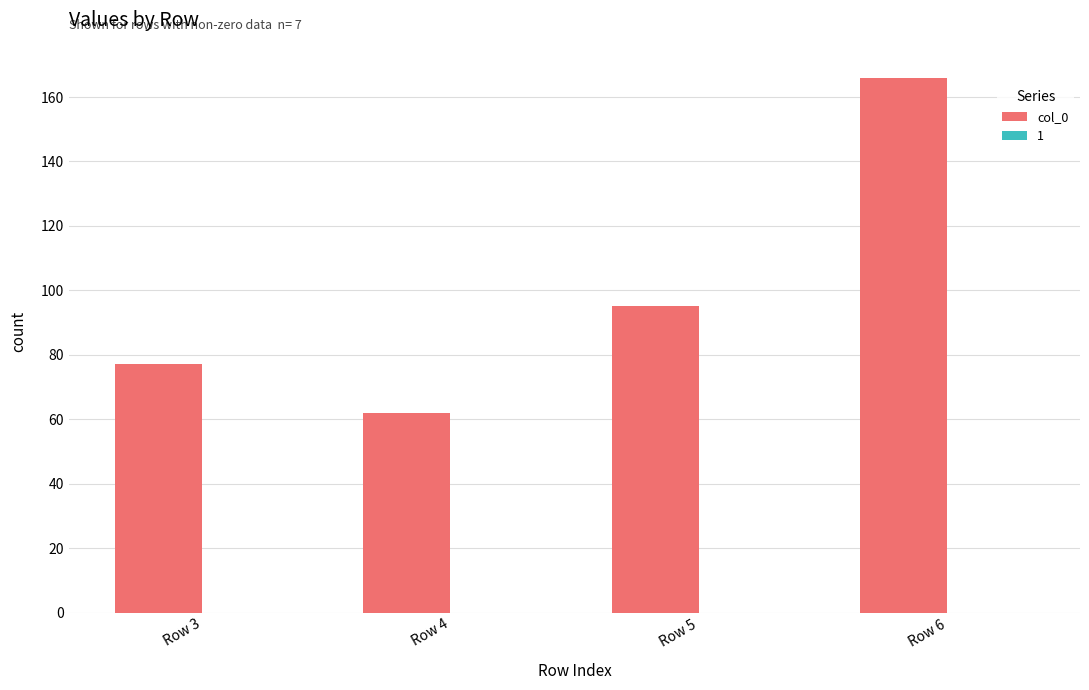

Does the chart contain any negative values?

No